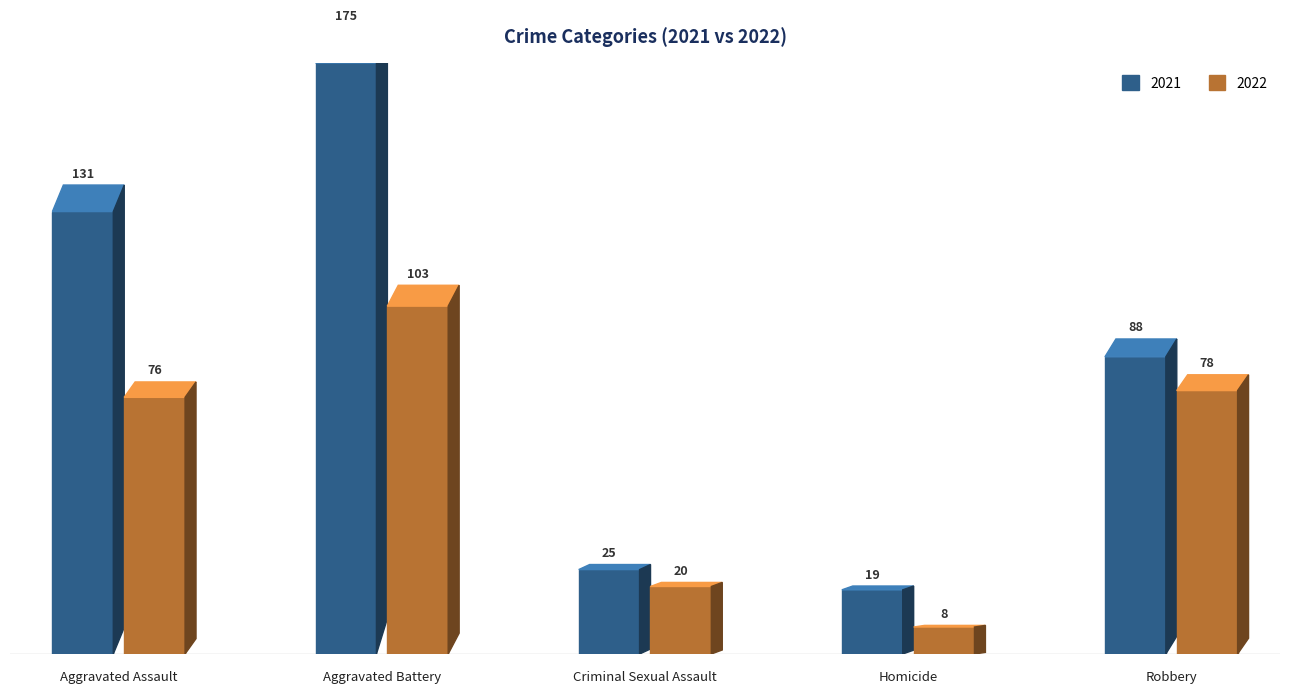

Reading right to left, transcribe all the data shown in this chart.

2021: 88	19	25	175	131
2022: 78	8	20	103	76